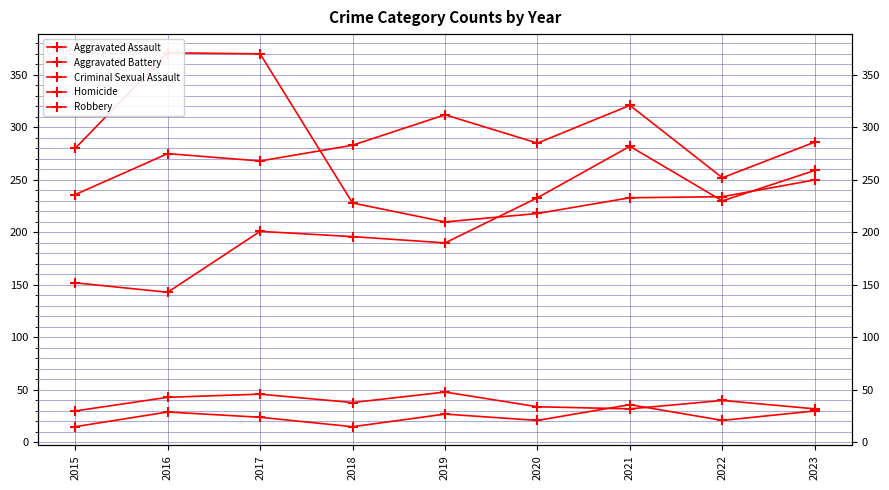

Reading left to right, list all the values displayed in this chart.

Aggravated Assault: 2015=152	2016=143	2017=201	2018=196	2019=190	2020=233	2021=282	2022=230	2023=259
Aggravated Battery: 2015=236	2016=275	2017=268	2018=283	2019=312	2020=285	2021=321	2022=252	2023=286
Criminal Sexual Assault: 2015=30	2016=43	2017=46	2018=38	2019=48	2020=34	2021=32	2022=40	2023=32
Homicide: 2015=15	2016=29	2017=24	2018=15	2019=27	2020=21	2021=36	2022=21	2023=30
Robbery: 2015=280	2016=371	2017=370	2018=228	2019=210	2020=218	2021=233	2022=234	2023=250